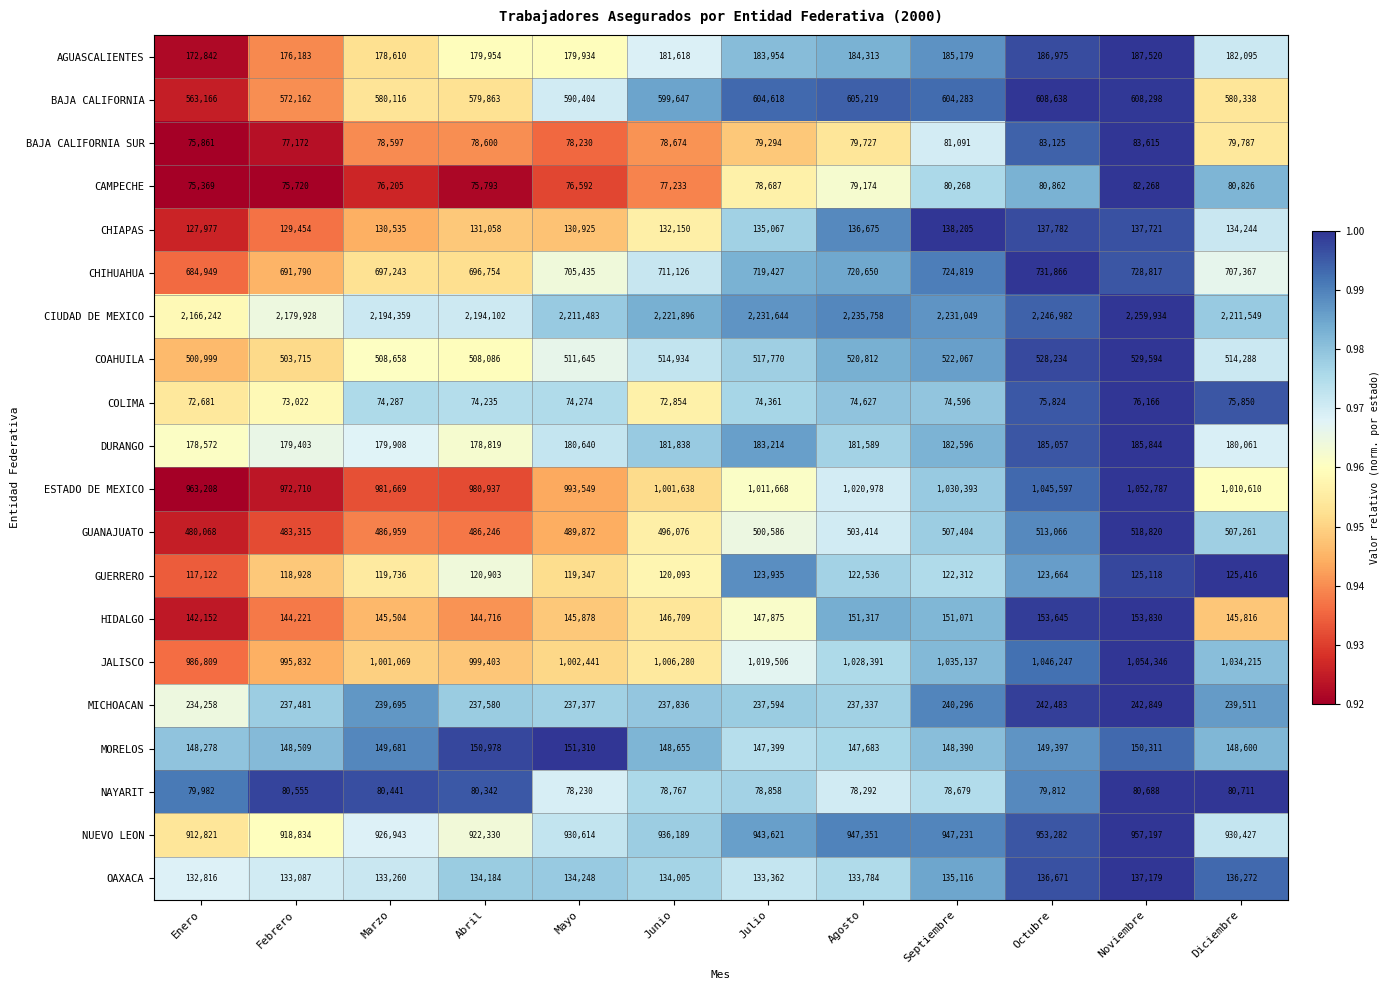

What is the spread (max minus min) of values at Abril?

2119867